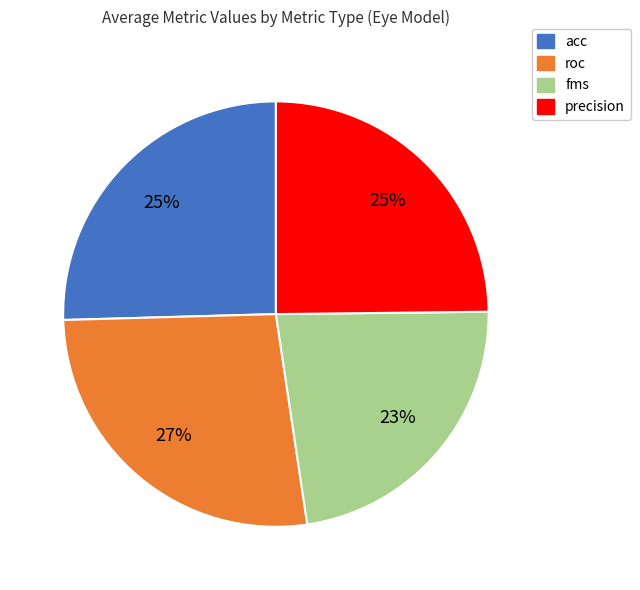

Which has a higher value, fms or roc?

roc